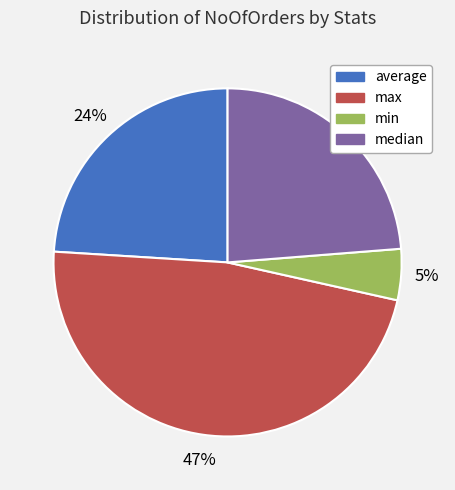

To the nearest percent, what percentage of the pie is min?

5%